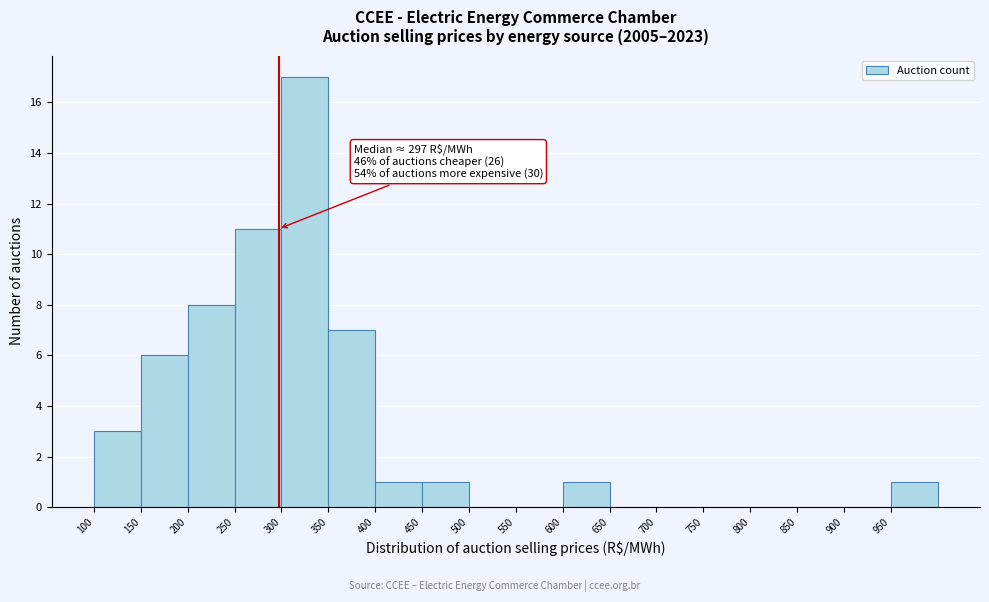

Which range on the x-axis has the tallest bar?

300 to 350